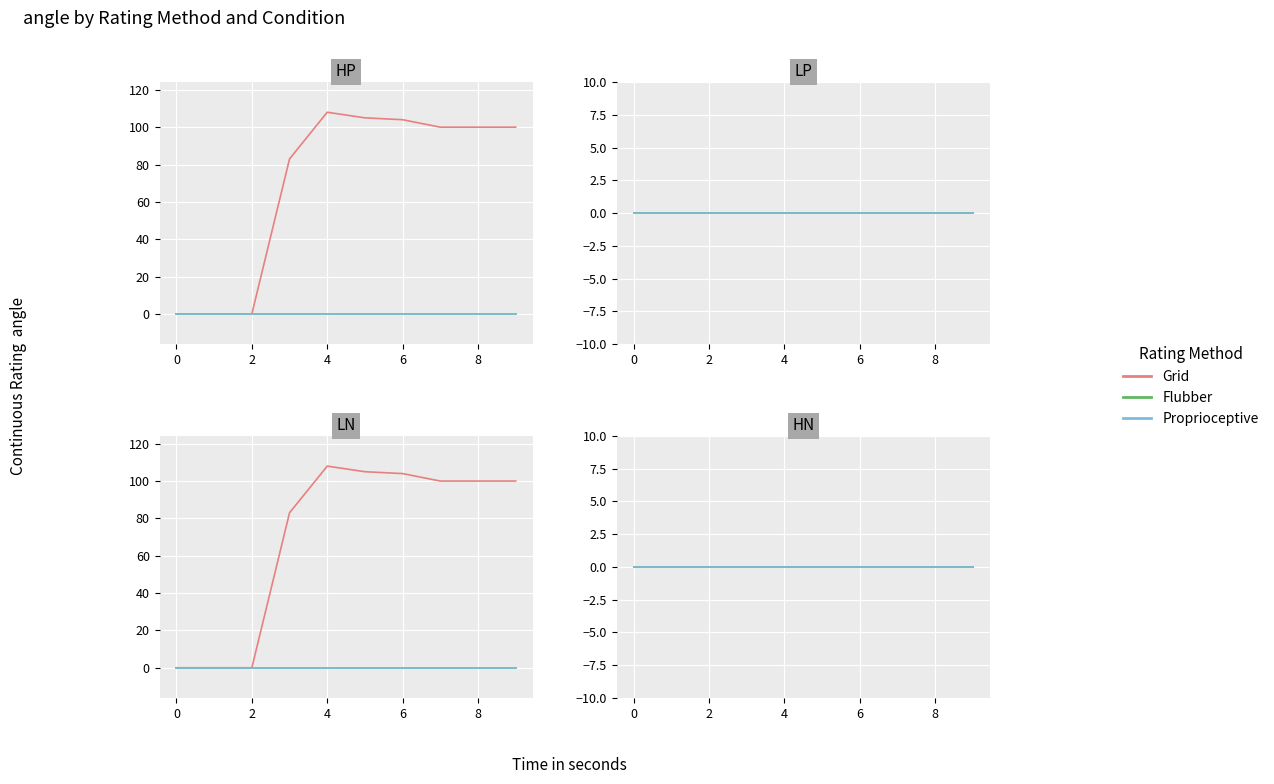

How many values in the 1 series exceed 100?

3